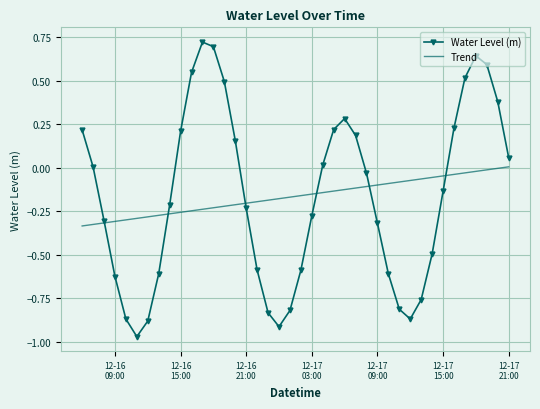

List the series in order of their peak value, highest first.

Water Level (m), Trend